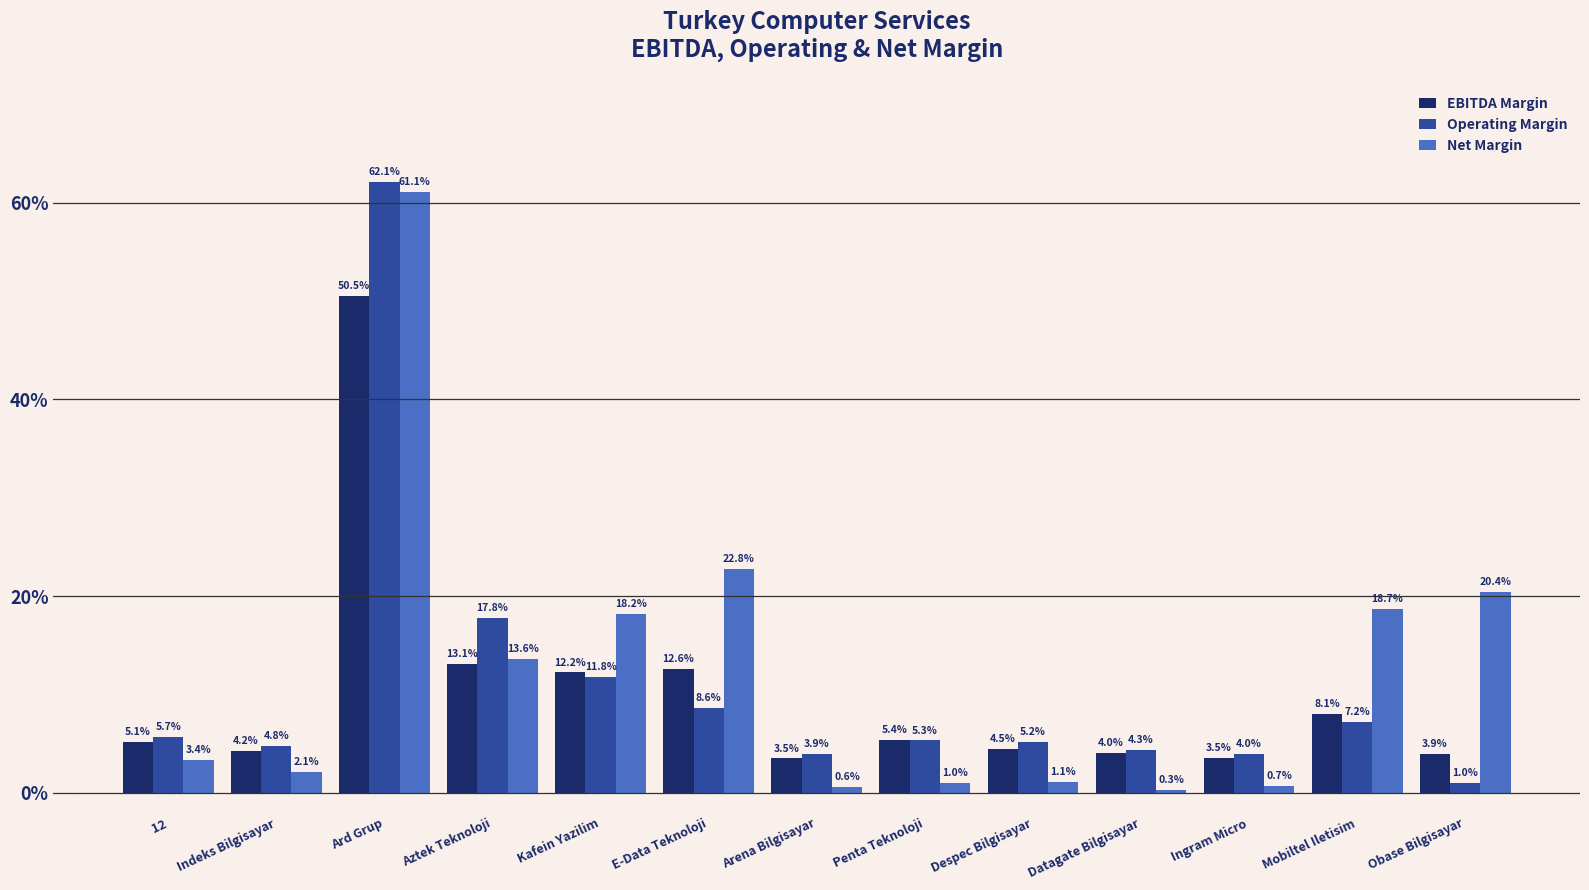

What is the difference between the highest and lowest values at Kafein Yazilim?

6.4